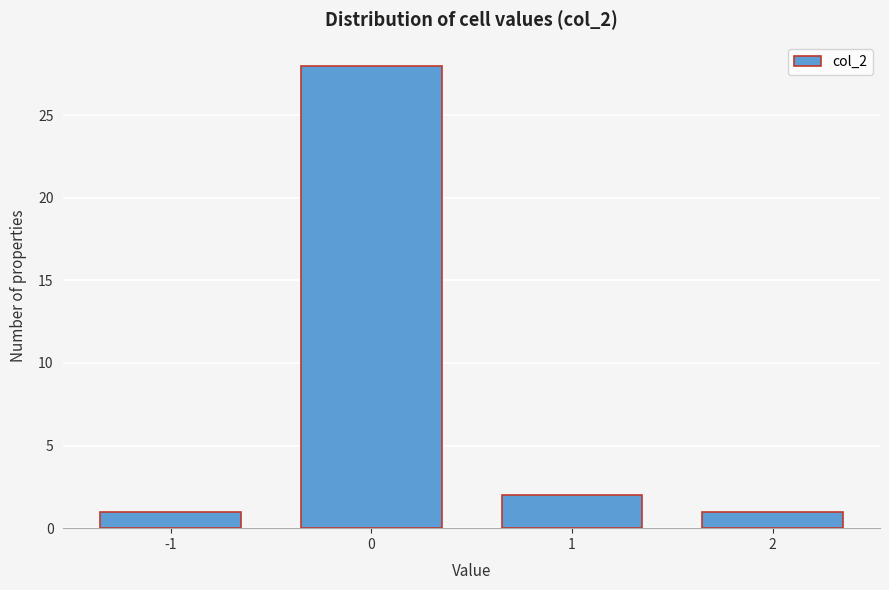

Reading left to right, extract all data points from this chart.

1	28	2	1